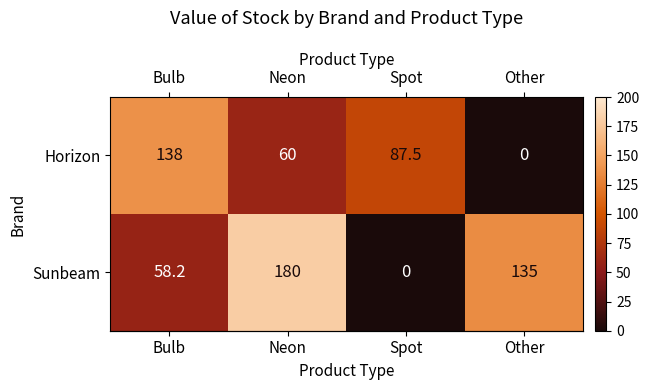

What is the sum of all Sunbeam values?

373.2